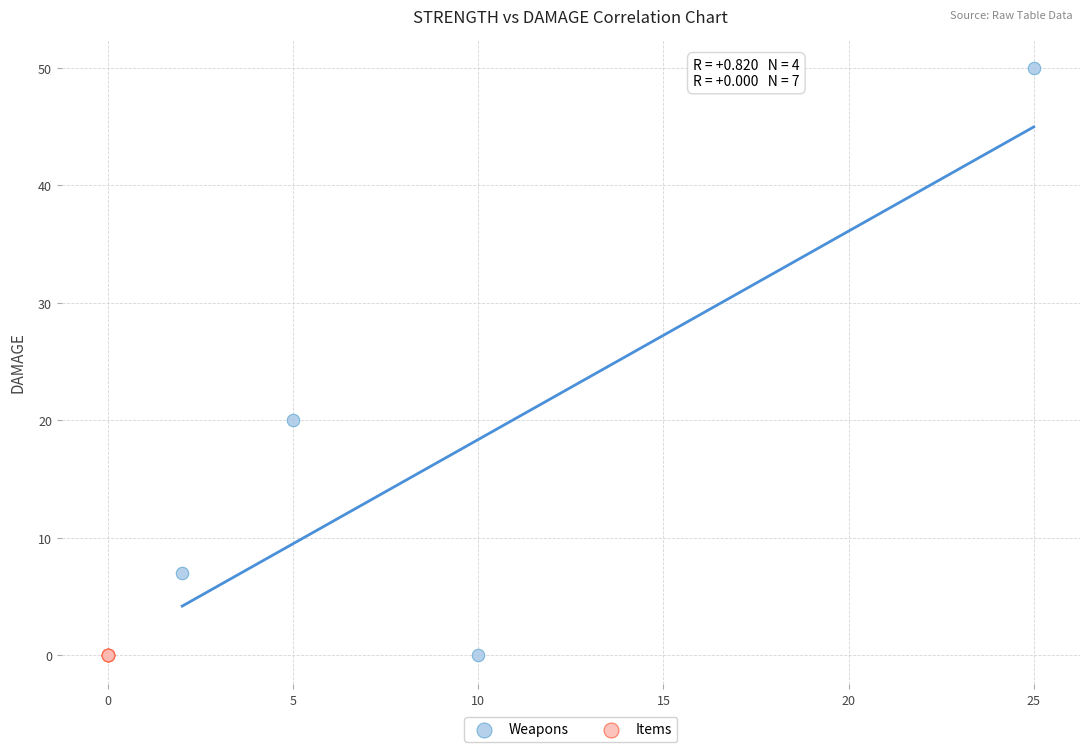

Which series reaches the maximum Y coordinate?

Weapons